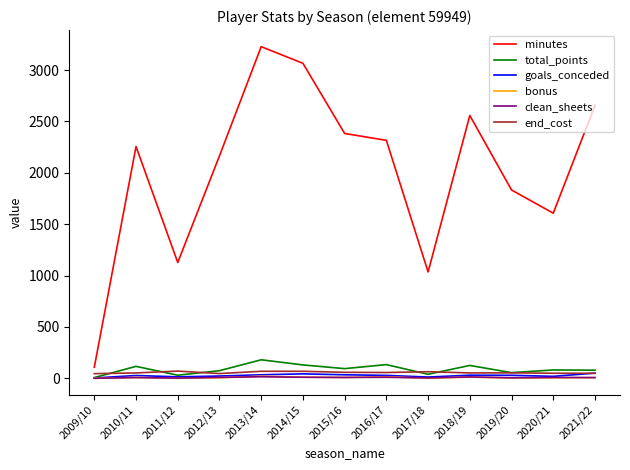

How many interior local peaks does the minutes series have?

3